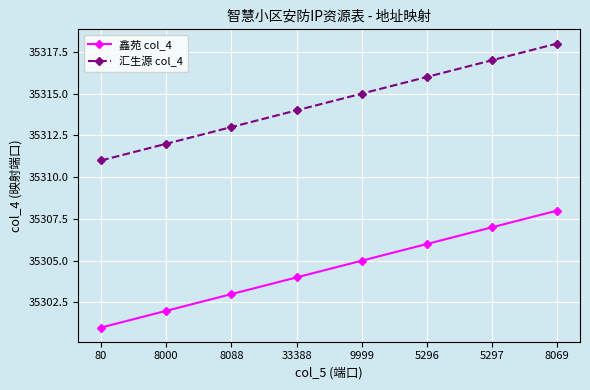

True or false: 鑫苑 col_4 and 汇生源 col_4 cross at least once.

False